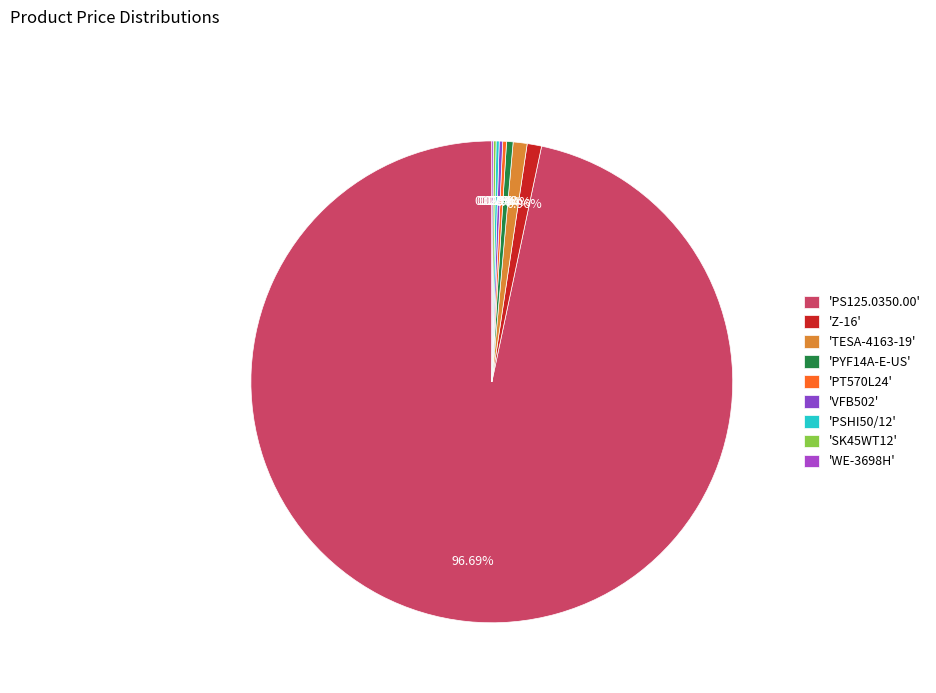

Is there a majority slice in this chart?

Yes